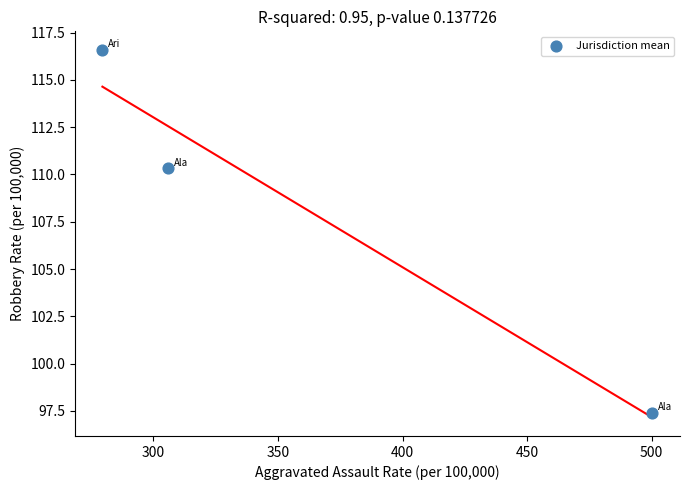

What Y value in the scatter plot is closest to 107?

110.3